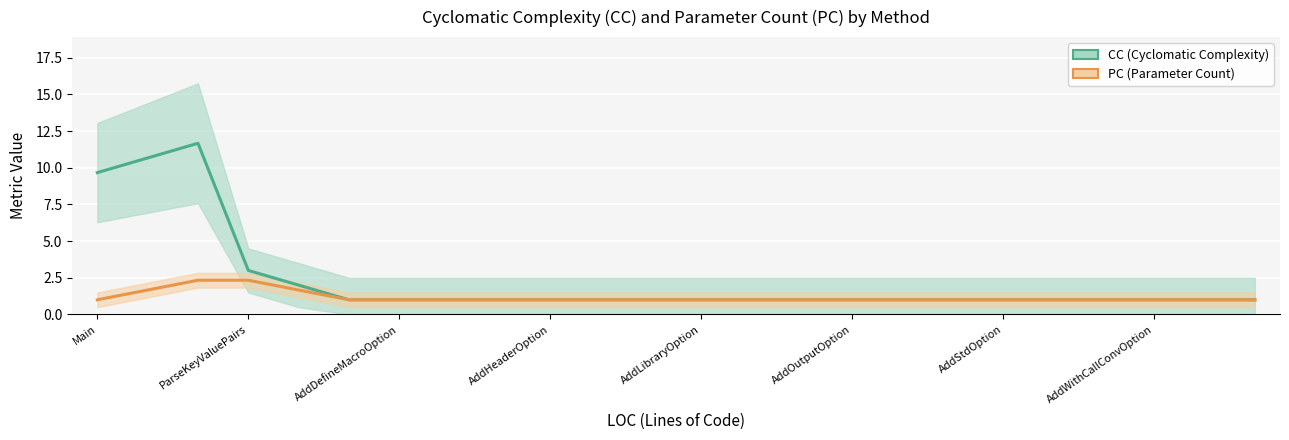

What is the label of the 24th point from the right?

Main